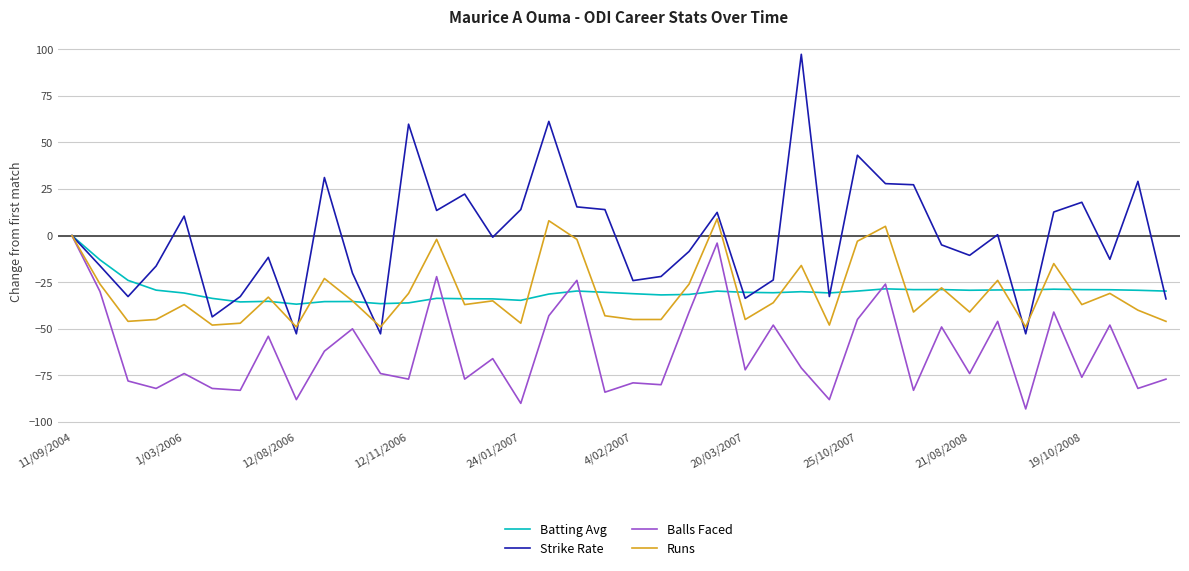

Which series has the widest spread of values?

Strike Rate